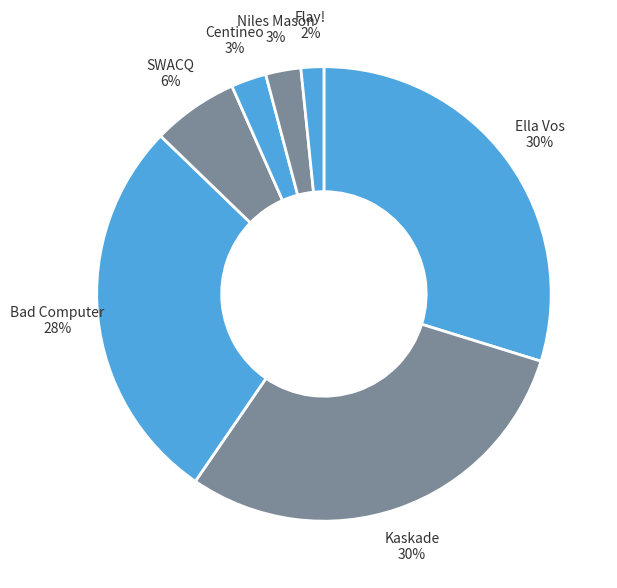

What percentage is the Niles Mason 3% slice, to the nearest percent?

3%